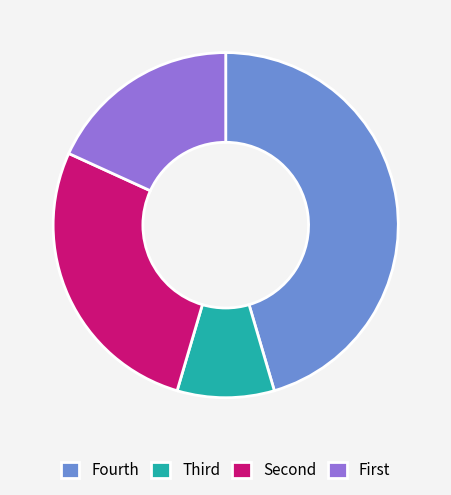

Which category has the biggest portion of the pie?

Fourth